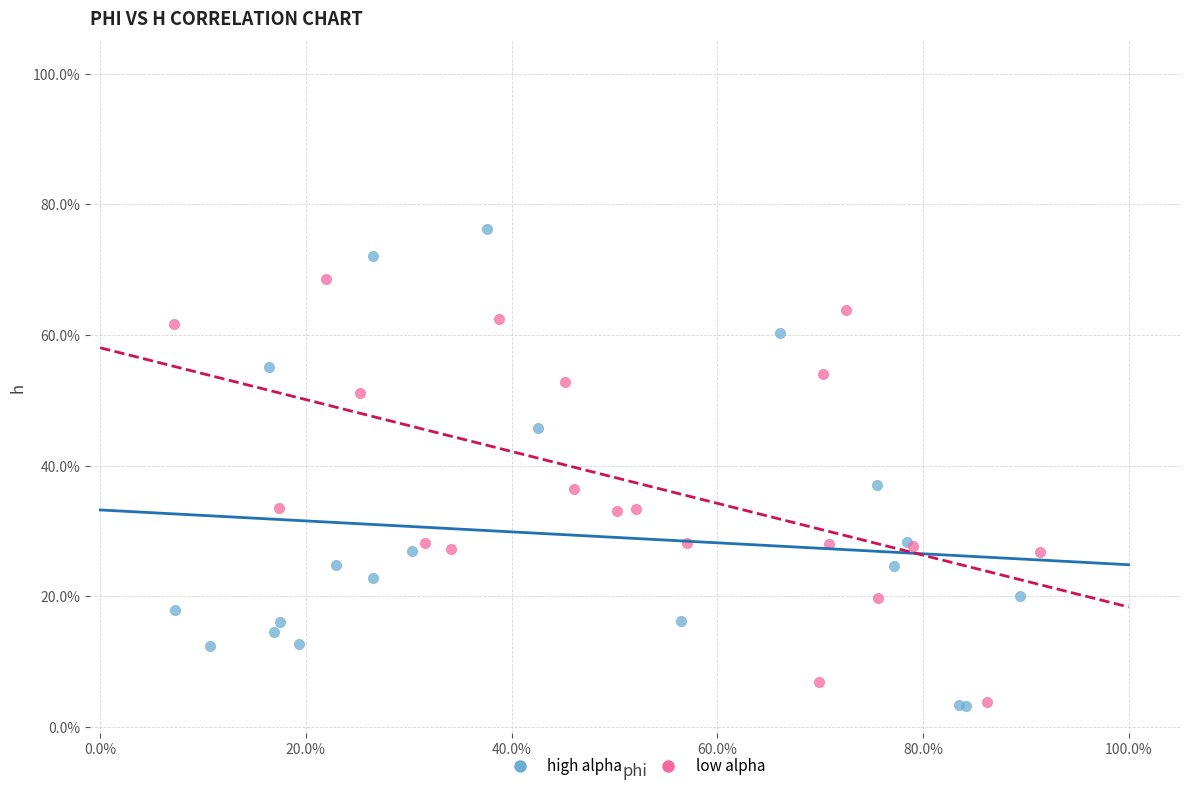

Which series has the largest Y range (max minus min)?

high alpha